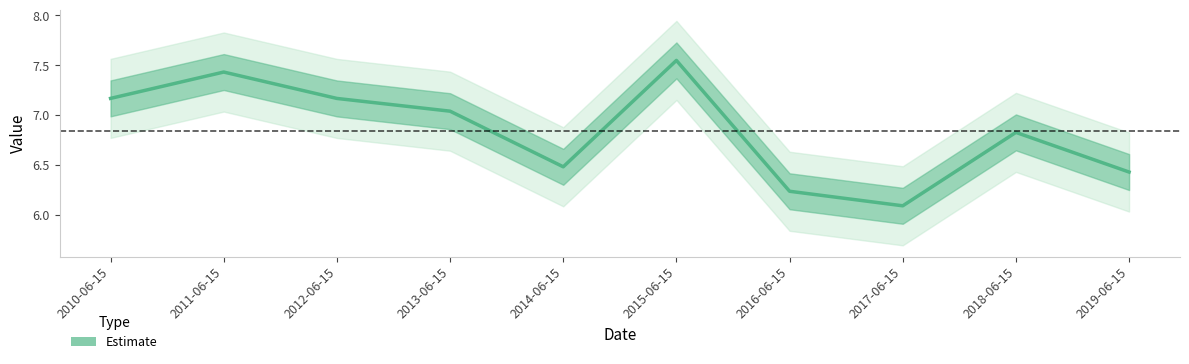

Is this an area chart (filled region under the line)?

No